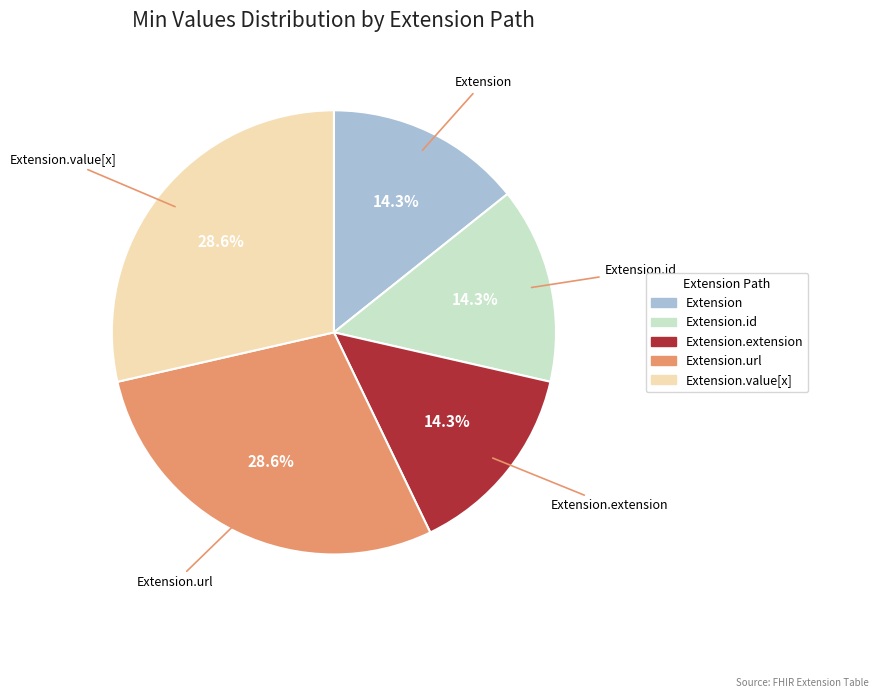

How many slices are in this pie chart?

5